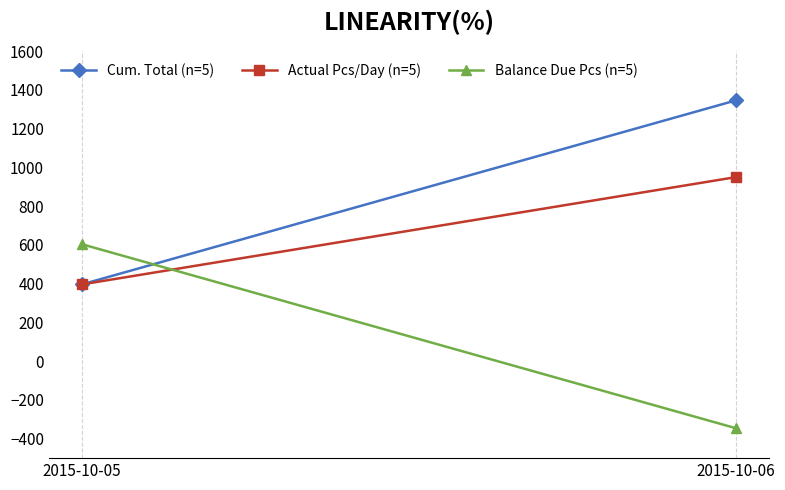

Count the Balance Due Pcs (n=5) values in the range -346 to 604.

2